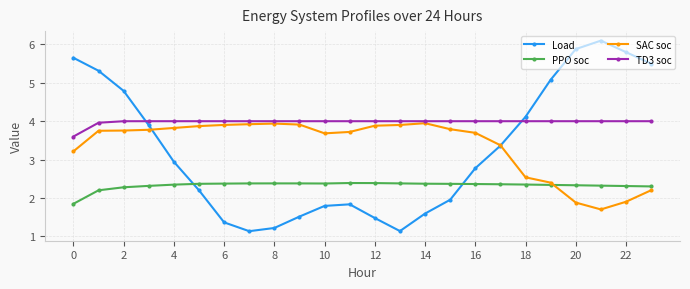

How many values in the Load series exceed 2?

14